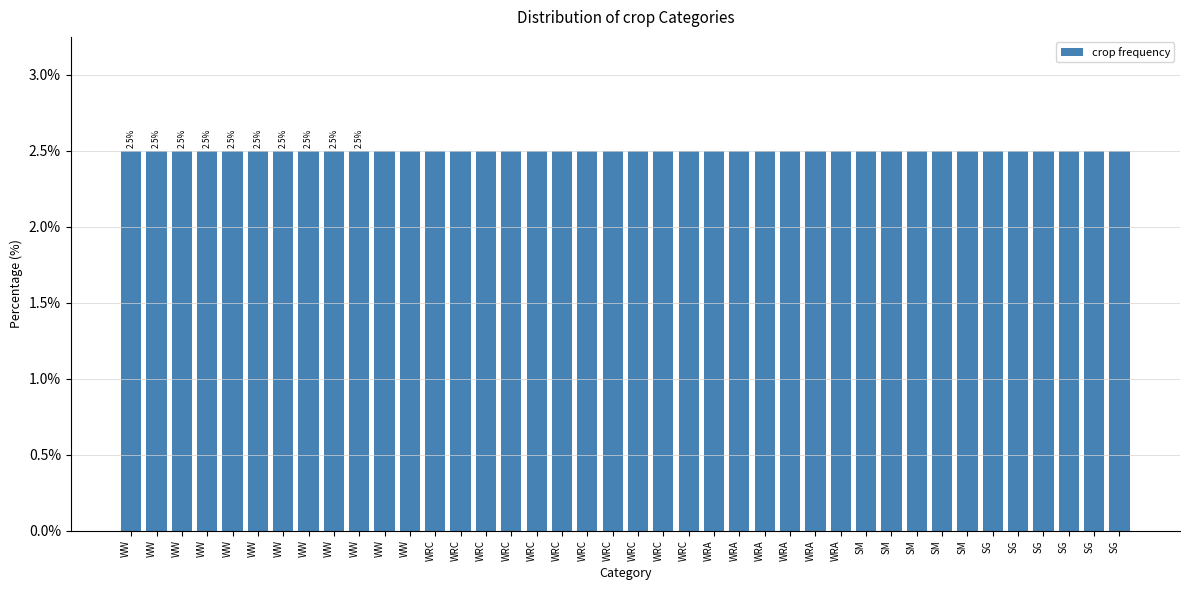

What is the ratio of the value at WRC to the value at WRC?

1.0